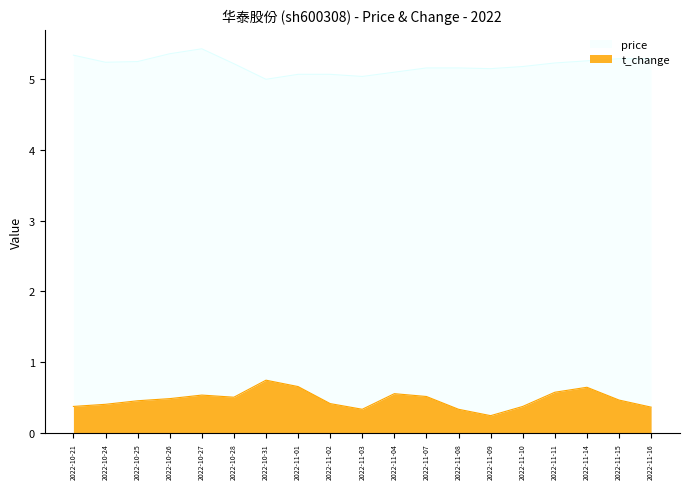

Is it true that price equals 3.7 at 2022-11-16?

False